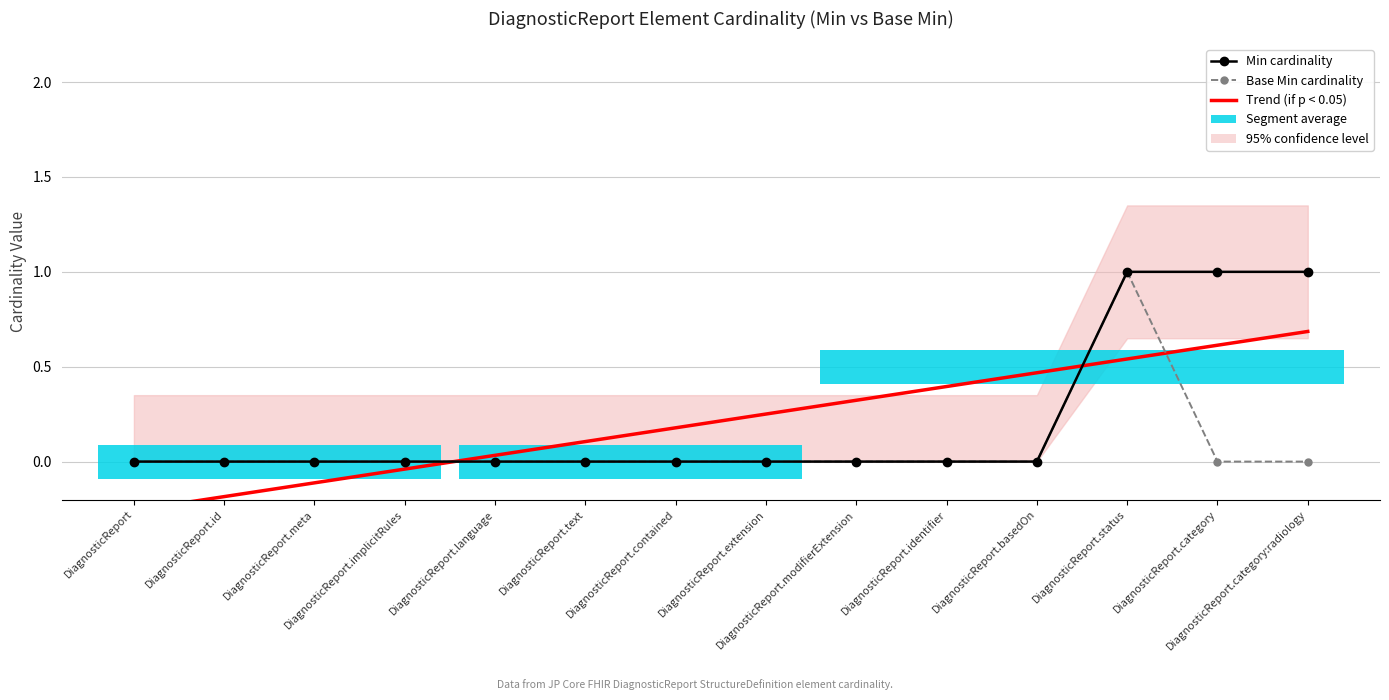

True or false: Base Min has a value of 0 at DiagnosticReport.meta.

True